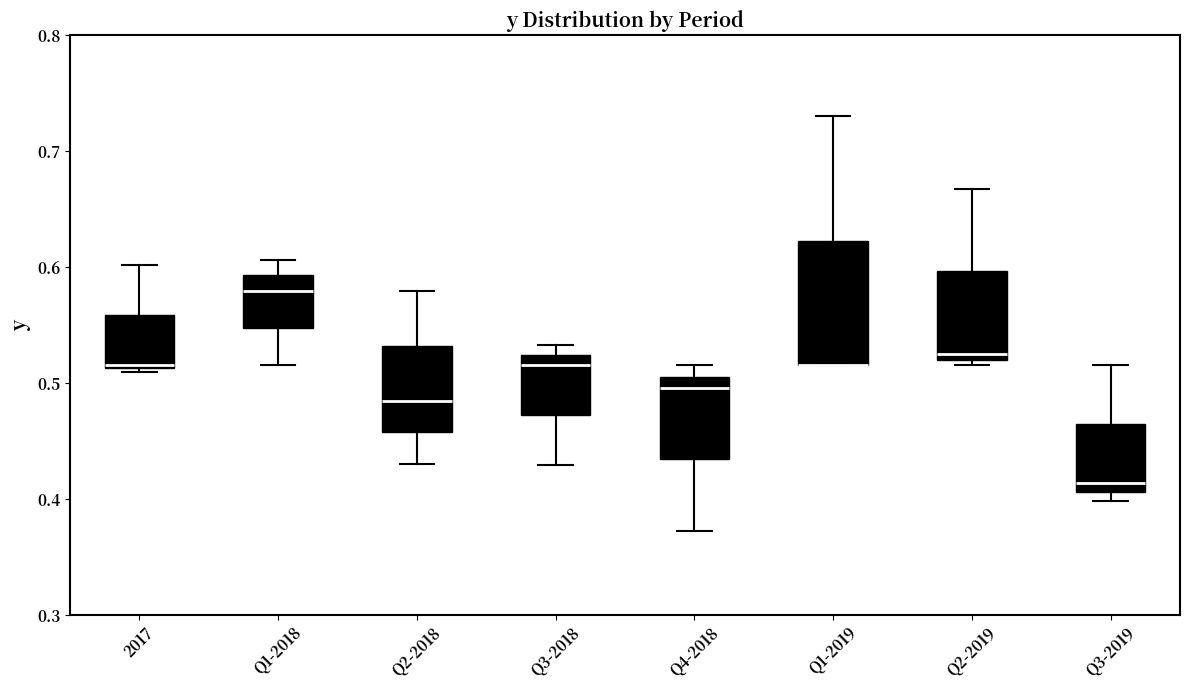

Reading left to right, read every box against the y-axis: the position of its median line, the range the box covers, and the ends of its whiskers. The values are not printed on the chart, so give them approximately, as read against the axis.

2017: median 0.52, box 0.51 to 0.56, whiskers 0.51 to 0.60
Q1-2018: median 0.58, box 0.55 to 0.59, whiskers 0.52 to 0.61
Q2-2018: median 0.48, box 0.46 to 0.53, whiskers 0.43 to 0.58
Q3-2018: median 0.52 (just below the box's upper edge), box 0.47 to 0.52, whiskers 0.43 to 0.53
Q4-2018: median 0.50, box 0.43 to 0.51, whiskers 0.37 to 0.52
Q1-2019: median 0.52 (drawn on the box's lower edge), box 0.52 to 0.62, whiskers 0.52 to 0.73
Q2-2019: median 0.53, box 0.52 to 0.60, whiskers 0.52 (just below the box's lower edge) to 0.67
Q3-2019: median 0.41 (just above the box's lower edge), box 0.41 to 0.46, whiskers 0.40 to 0.52